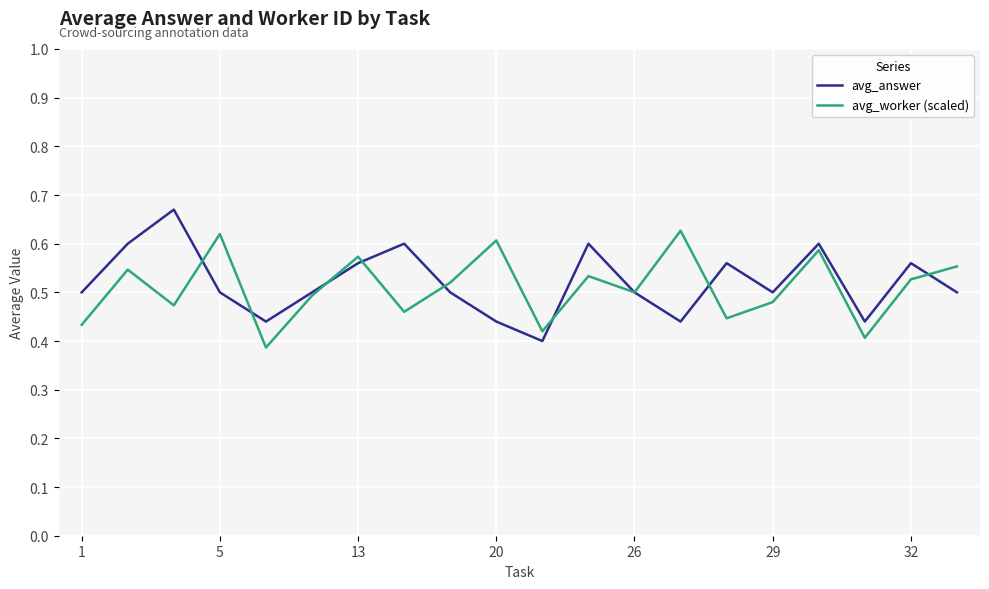

List the series in order of their peak value, highest first.

avg_answer, avg_worker (scaled)